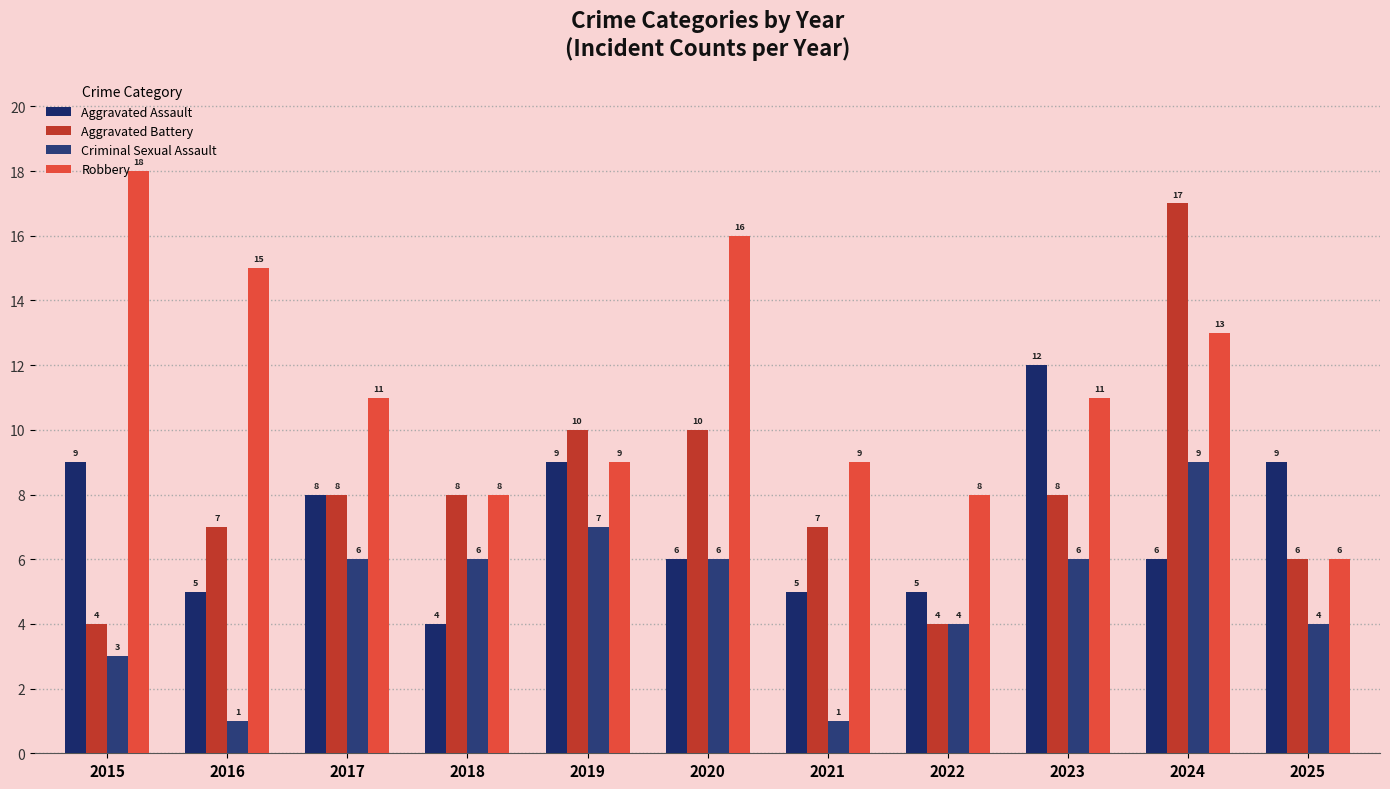

Which category has the lowest value in the Robbery series?

2025